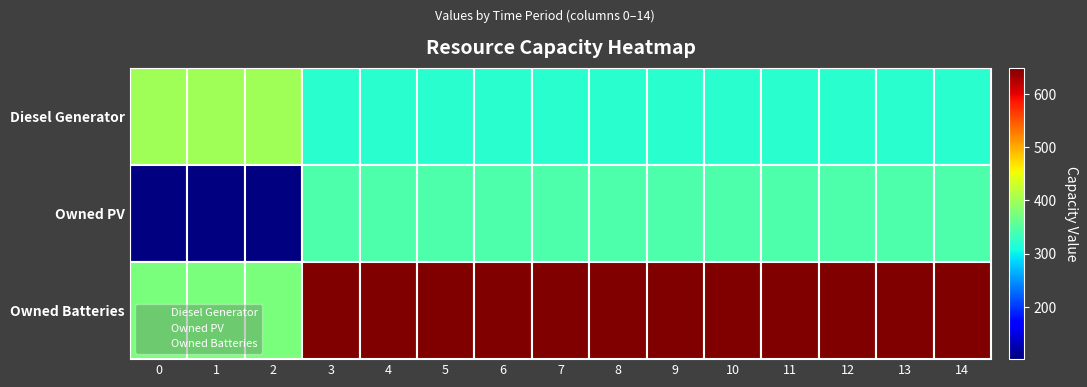

How many categories are shown in the chart?

15